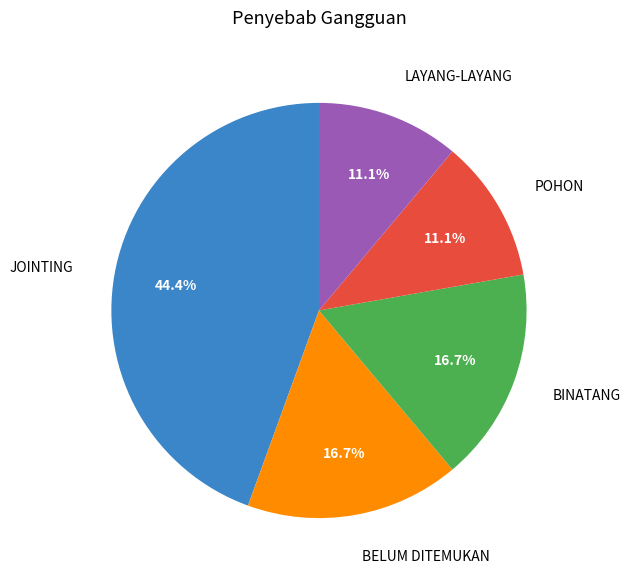

Which category has the biggest portion of the pie?

JOINTING